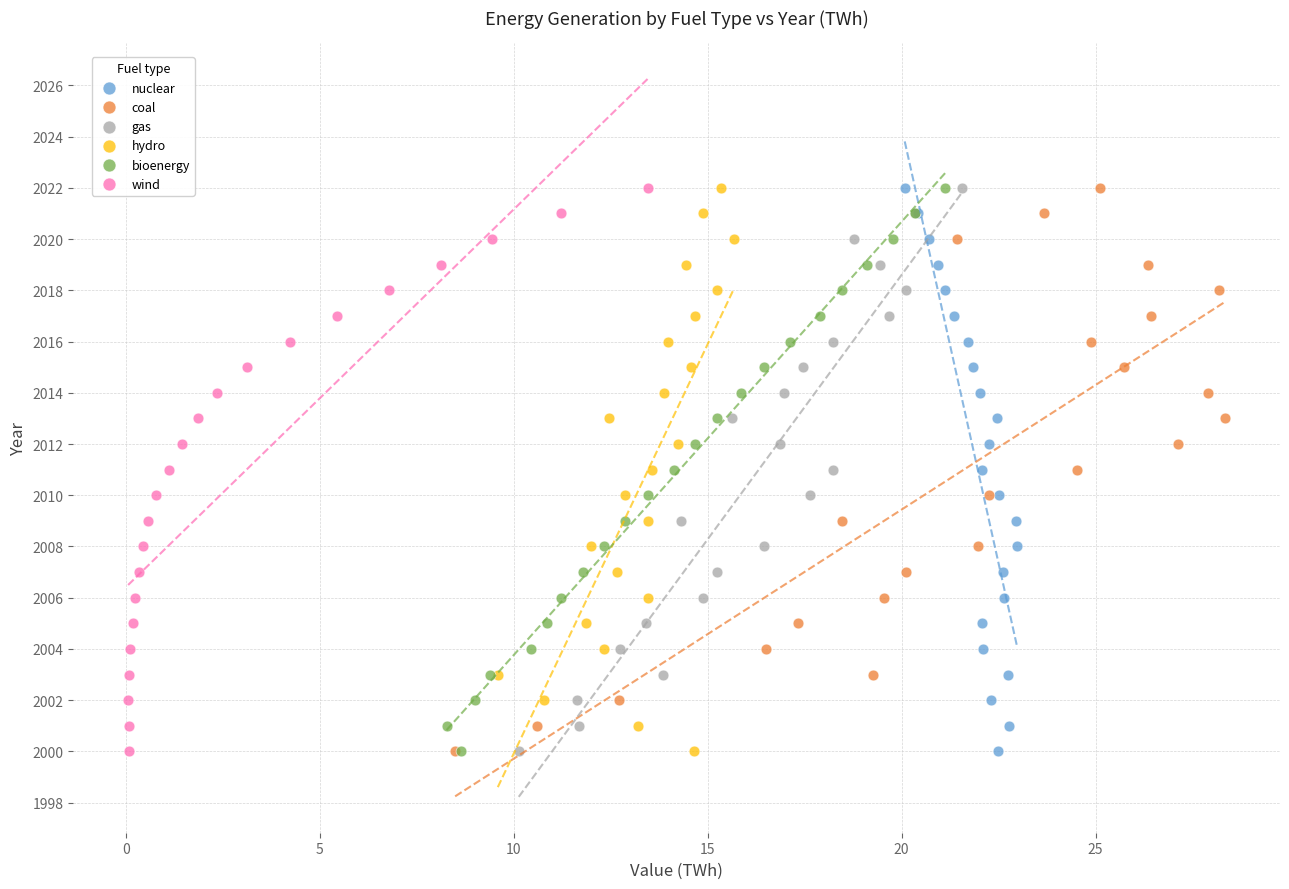

What are all the series names shown in the legend?

nuclear, coal, gas, hydro, bioenergy, wind